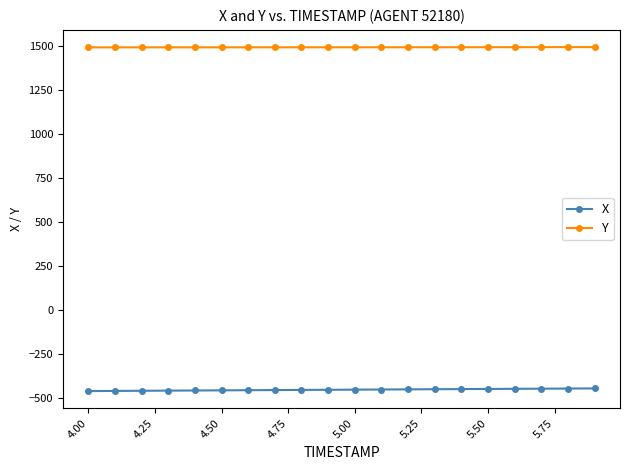

What is the minimum value for X?

-460.6